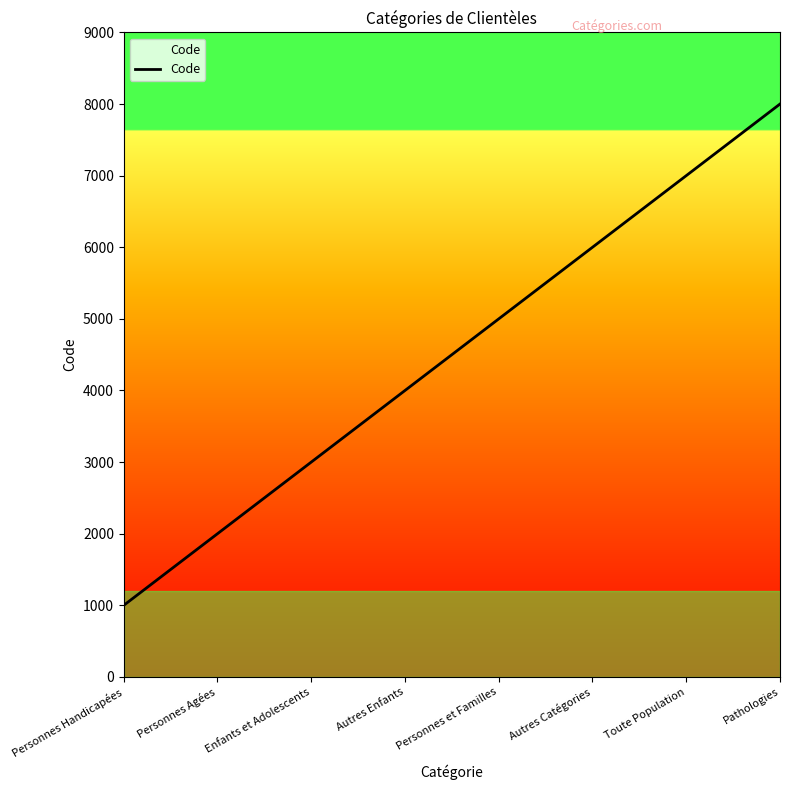

True or false: the data shows 2697 at Personnes Agées.

False